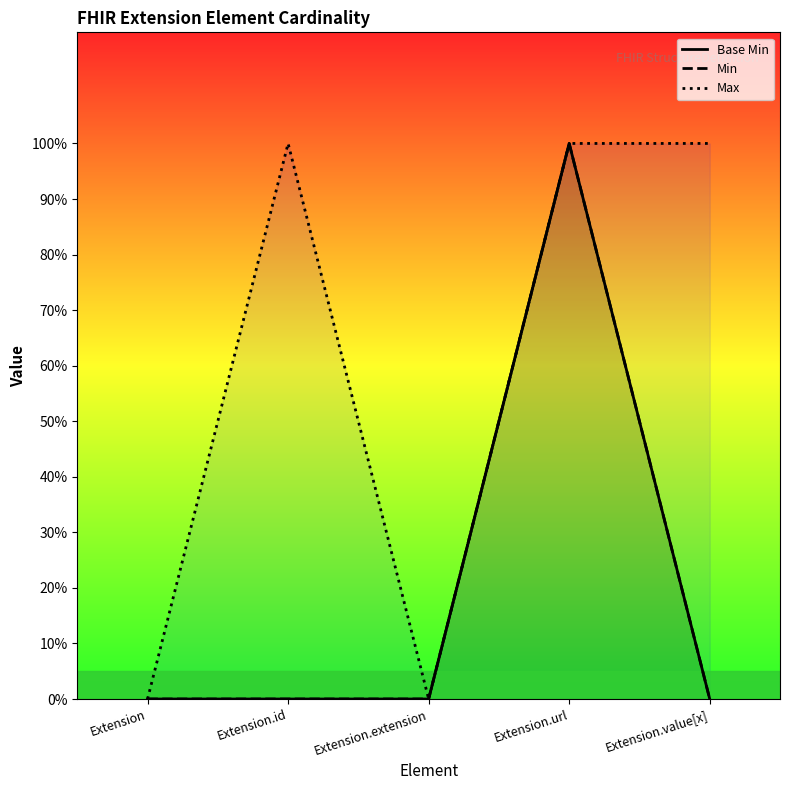

List the labels in order of Min value, smallest first.

Extension, Extension.id, Extension.extension, Extension.value[x], Extension.url